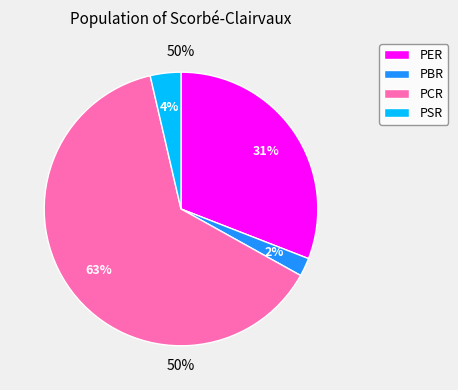

The PBR slice represents 1% of the pie. True or false?

False